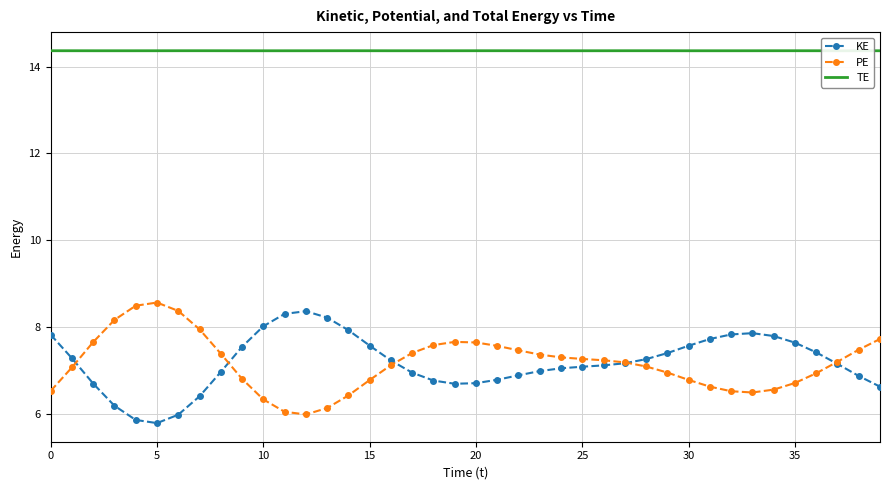

True or false: TE and PE cross at least once.

False